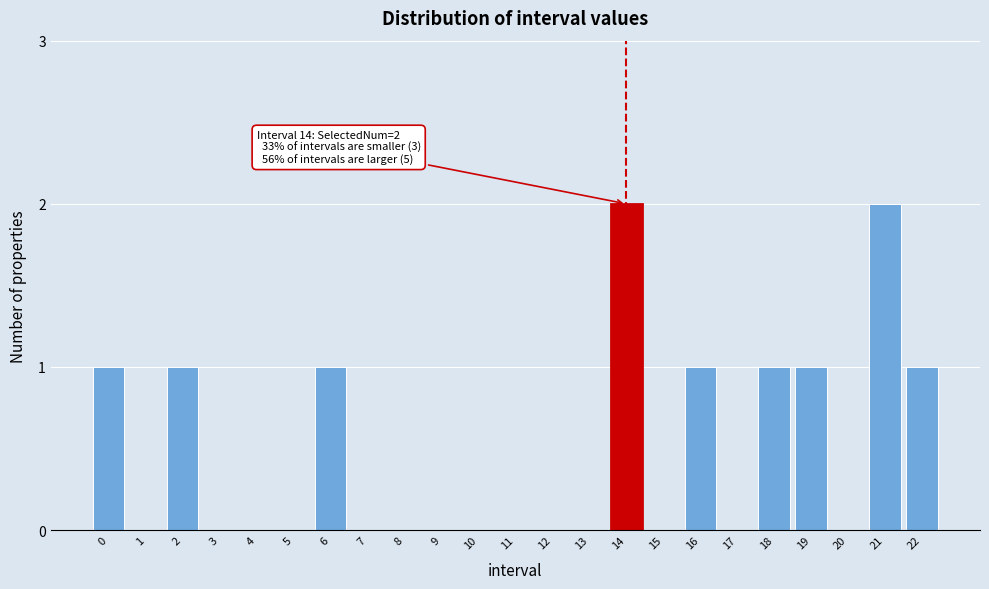

Reading right to left, list all the values displayed in this chart.

22=1	21=2	20=0	19=1	18=1	17=0	16=1	15=0	14=2	13=0	12=0	11=0	10=0	9=0	8=0	7=0	6=1	5=0	4=0	3=0	2=1	1=0	0=1